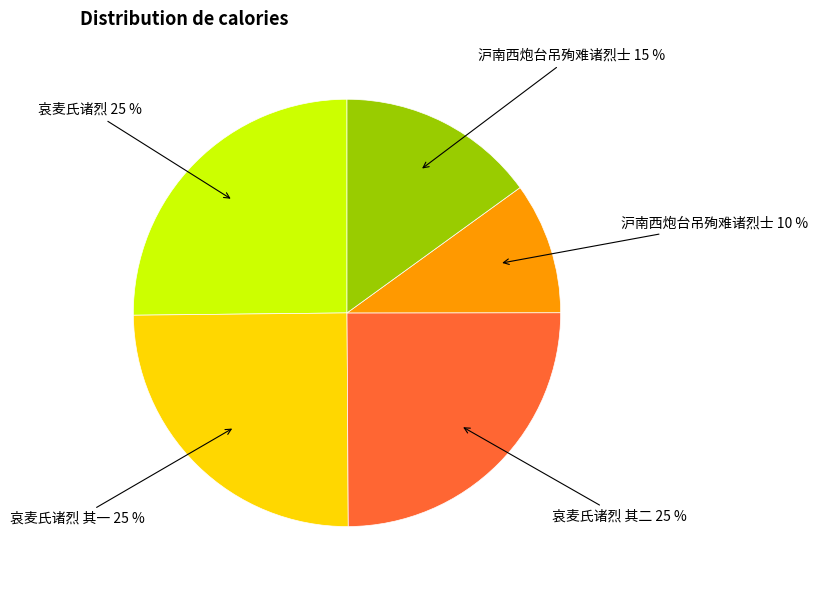

Is there a majority slice in this chart?

No